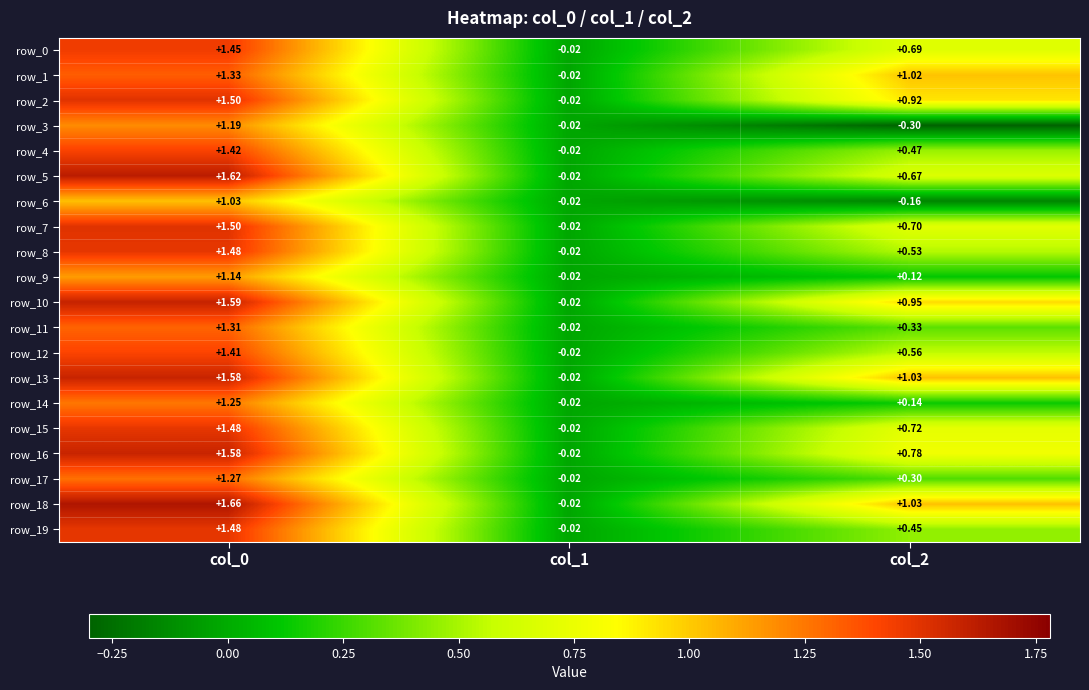

Is the value of row_5 at col_2 greater than the value of row_8 at col_2?

Yes